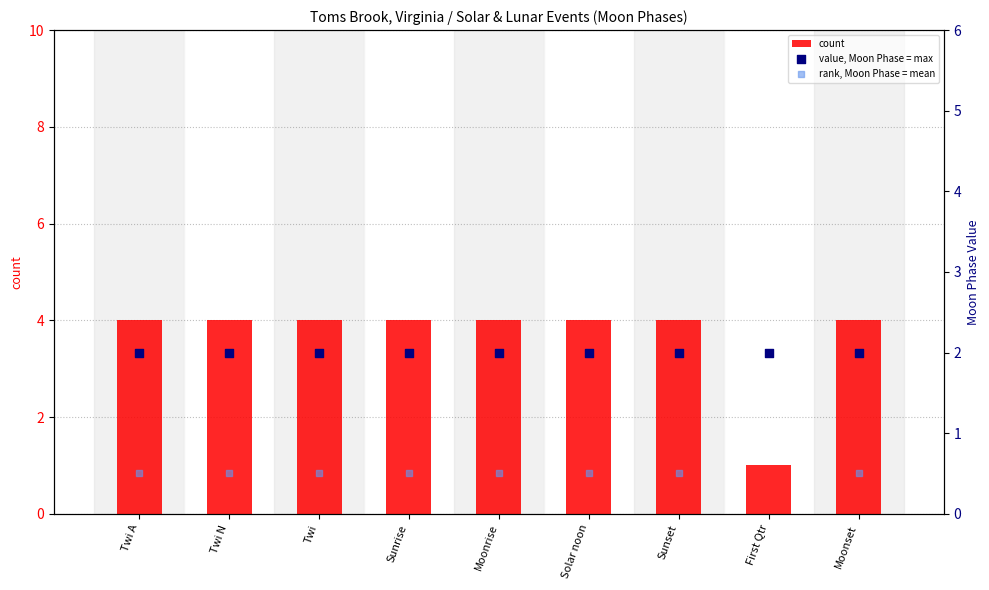

Which series has the largest Y range (max minus min)?

count